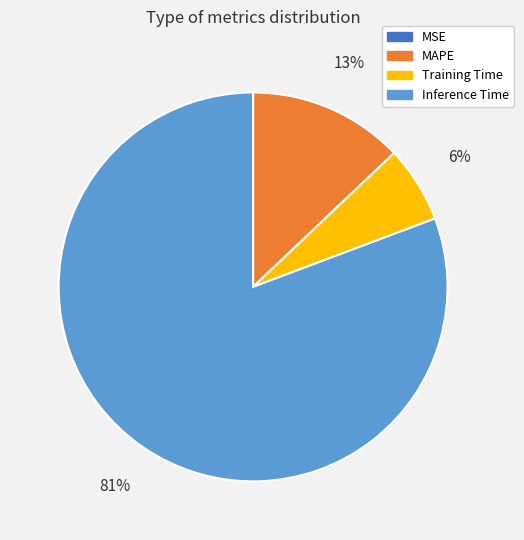

To the nearest percent, what is the difference between the largest and smallest slice percentages?

81%